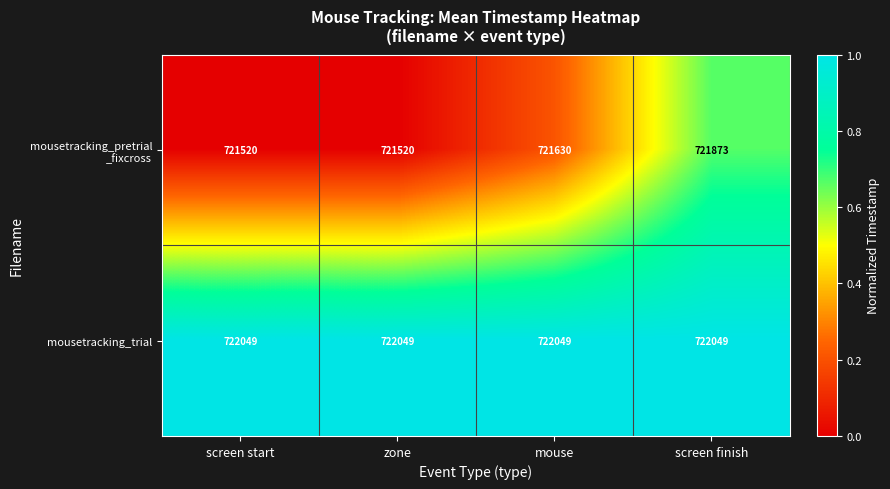

At which category is the sum across all series the highest?

screen finish